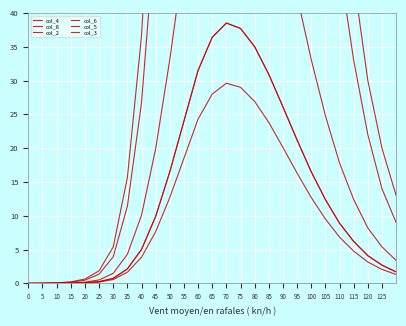

Read the col_3 value at 110.

8.9